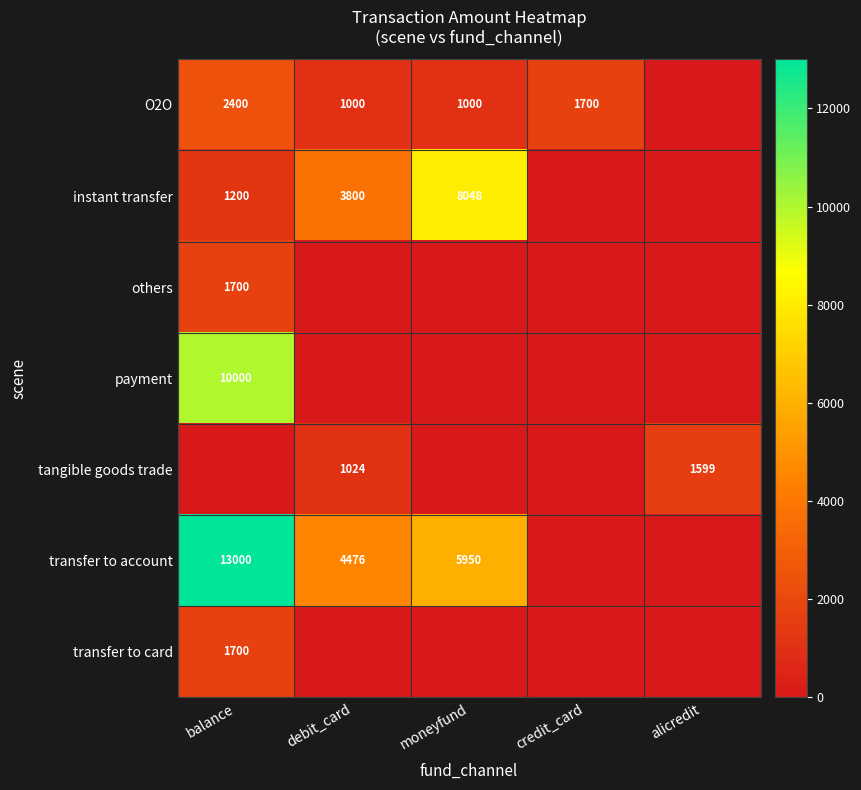

The value of O2O at balance is 2400. True or false?

True